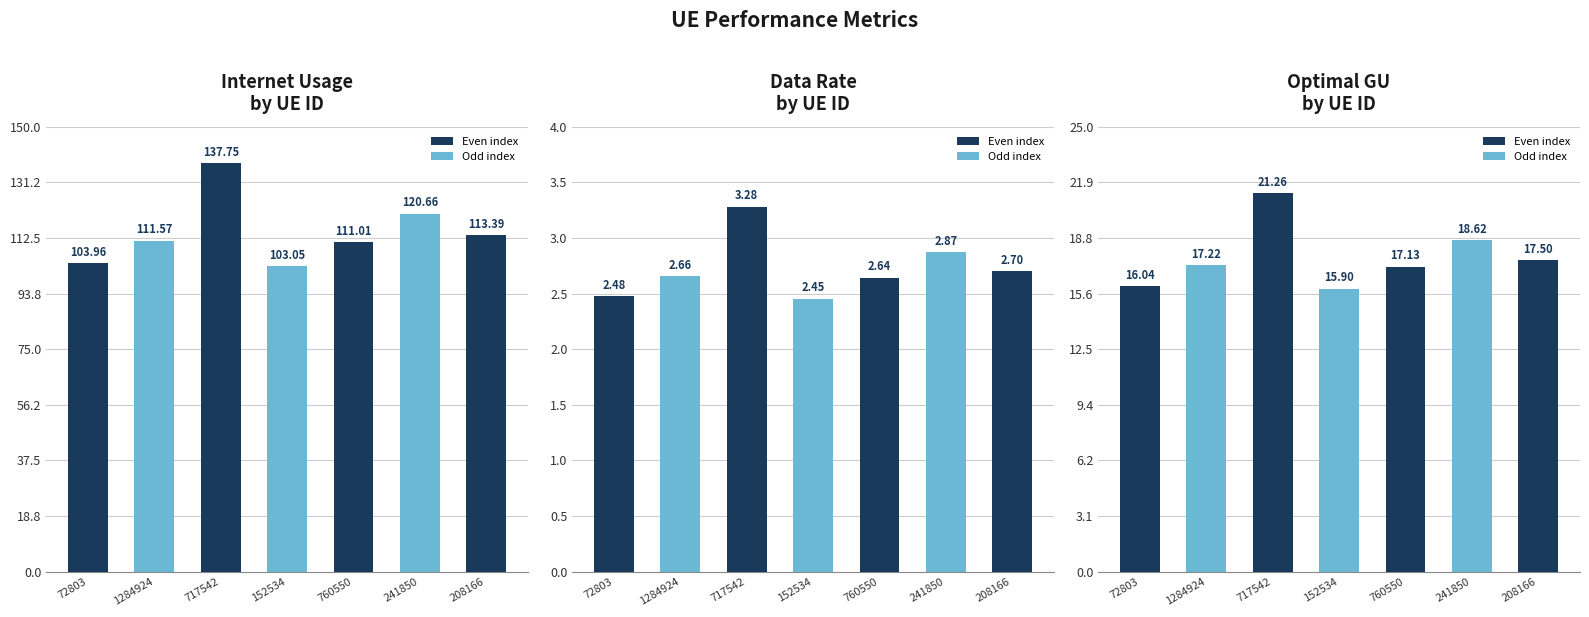

Rank the series by their maximum value, from highest to lowest.

Internet usage, optimal GU, Data rate